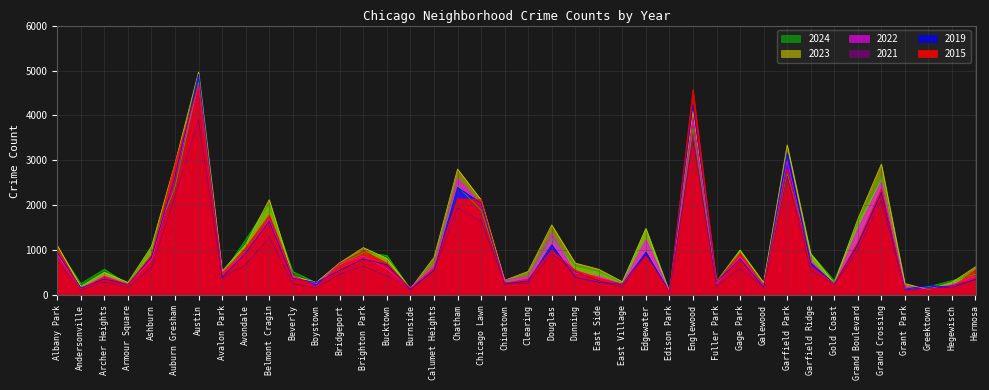

Reading left to right, transcribe all the data shown in this chart.

2015: 1056	130	414	238	894	2931	4681	474	1058	1783	448	192	703	990	714	150	616	2146	2126	266	365	997	556	381	247	869	72	4580	313	939	227	2821	644	253	1185	2365	112	138	171	565
2019: 952	164	363	239	851	2649	4920	394	942	1652	377	285	557	810	680	140	552	2401	2050	247	317	1125	399	290	245	957	76	4232	300	810	188	3174	716	259	1126	2284	137	220	170	356
2021: 761	119	294	180	621	2195	3906	392	676	1290	258	171	471	649	428	125	549	1940	1656	284	269	921	524	323	175	953	61	3464	198	603	170	2657	556	231	999	2116	104	139	215	342
2022: 896	154	430	243	782	2646	4688	513	940	1680	406	258	708	869	589	170	680	2600	2016	335	419	1363	493	419	247	1239	96	3898	259	858	207	2988	760	230	1476	2525	188	153	235	426
2023: 1110	196	512	287	1088	2936	4967	538	1128	2128	432	286	725	1062	821	143	844	2808	2125	332	532	1565	716	578	302	1484	67	4107	310	1004	283	3348	926	266	1697	2918	260	127	288	634
2024: 1062	259	581	241	1070	2407	4736	460	1237	2033	529	279	679	950	888	136	715	2429	1898	306	428	1276	645	526	273	1487	93	3722	258	1010	216	2699	933	323	1626	2611	146	190	326	468